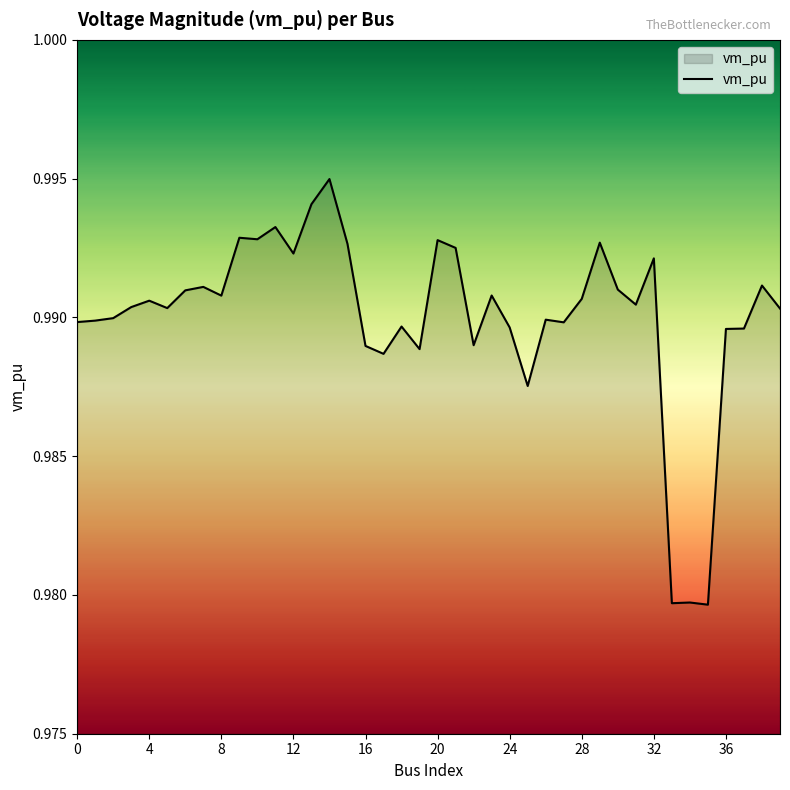

What is the sum of all values?

39.6